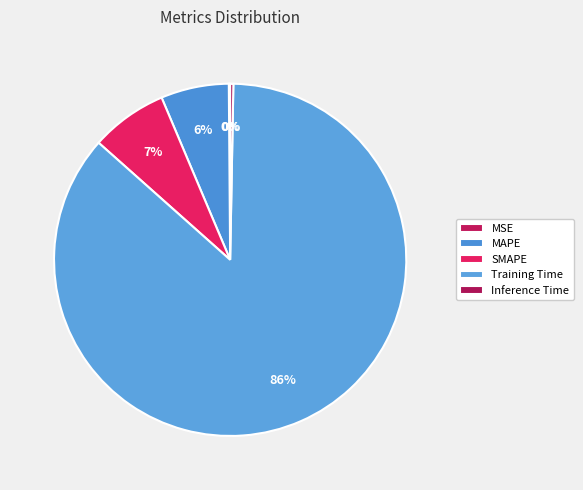

How many segments does this pie chart have?

5